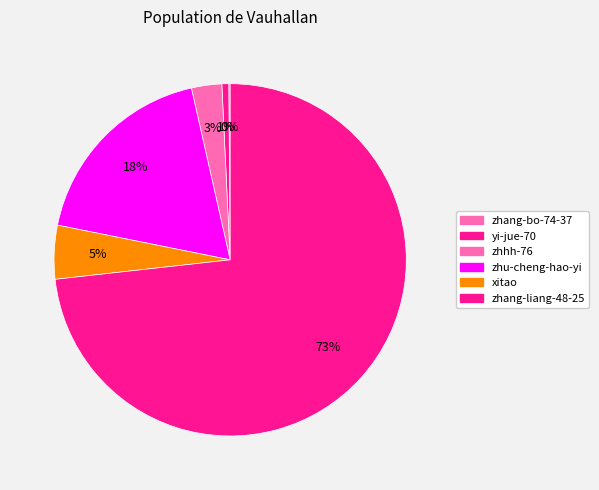

Rank the categories by value from highest to lowest.

zhang-liang-48-25, zhu-cheng-hao-yi, xitao, zhhh-76, yi-jue-70, zhang-bo-74-37